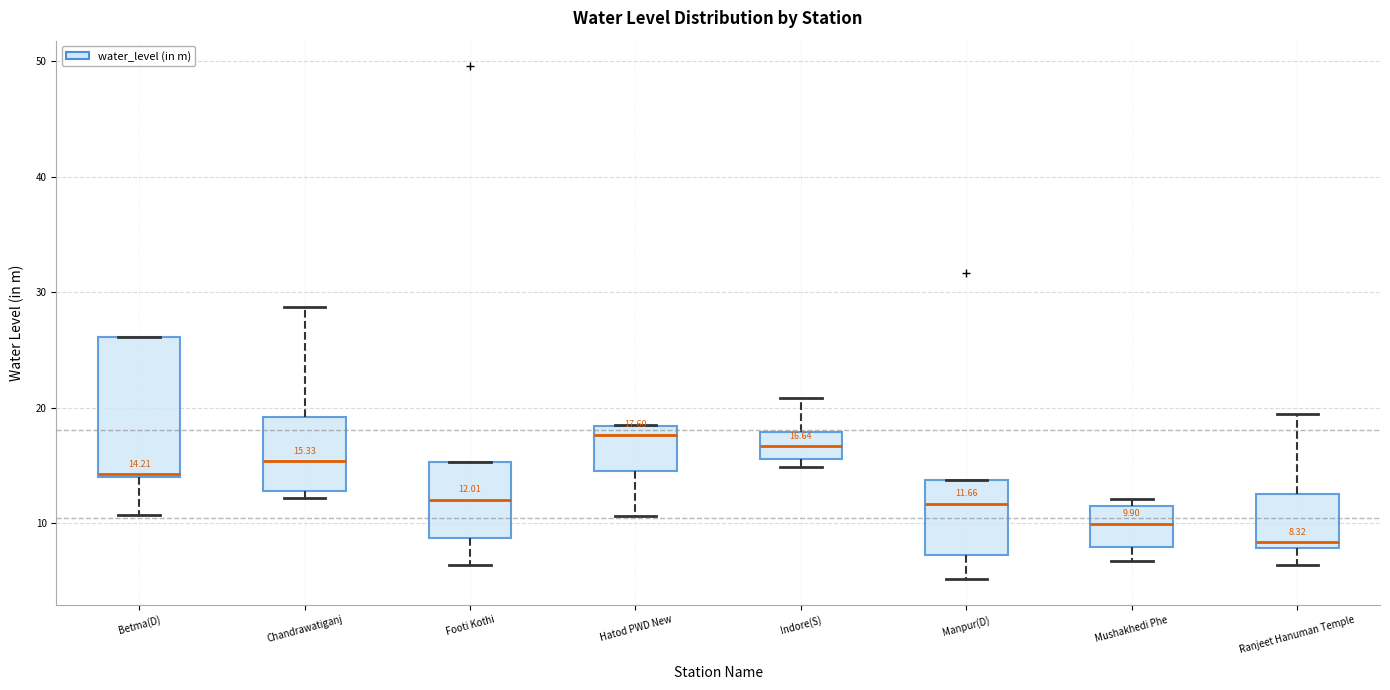

Comparing the boxes themselves (not the whiskers), which one is the tallest?

Betma(D)